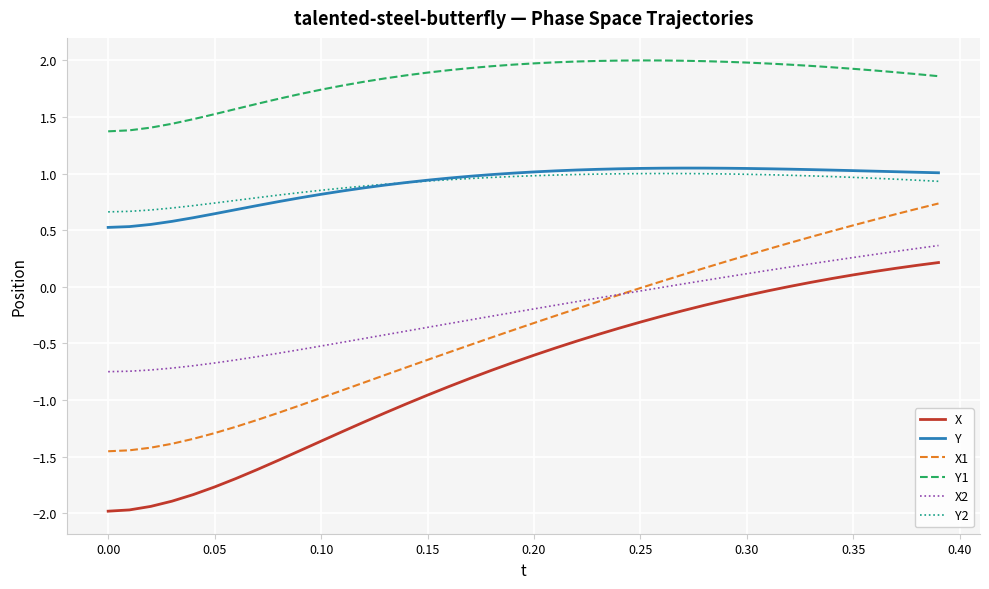

True or false: X2 and Y cross at least once.

False